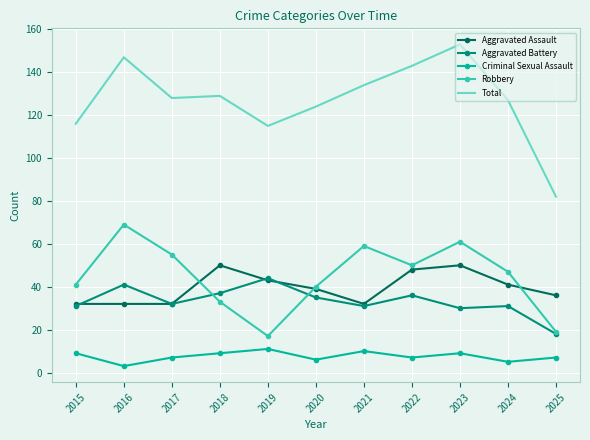

At which category does Robbery reach its first local peak?

2016